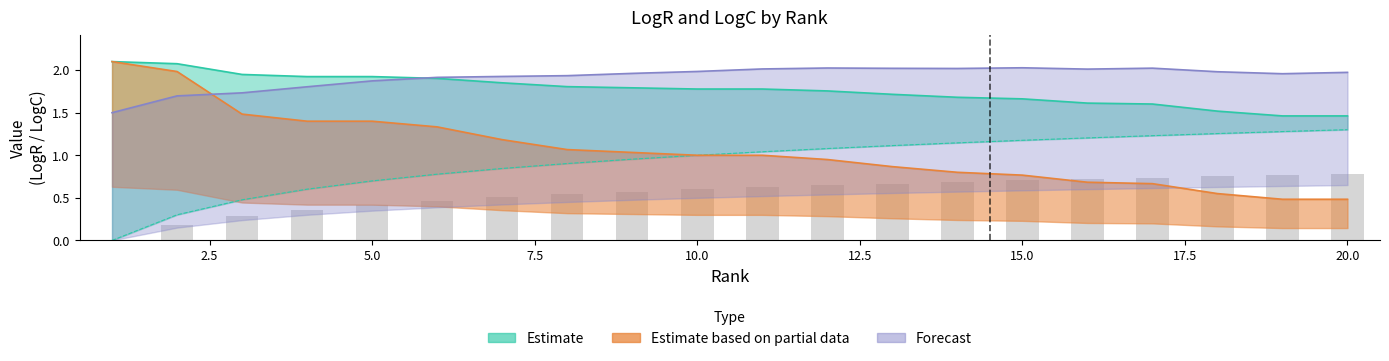

Where is LogR nearest to the value 0?

1